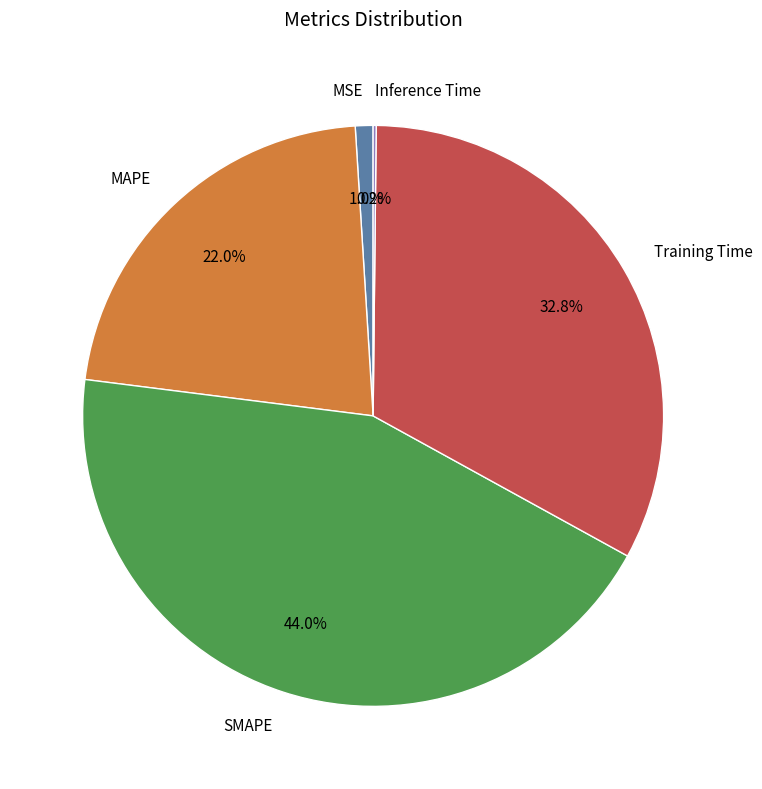

Combined, do SMAPE and MSE account for over 50%?

No